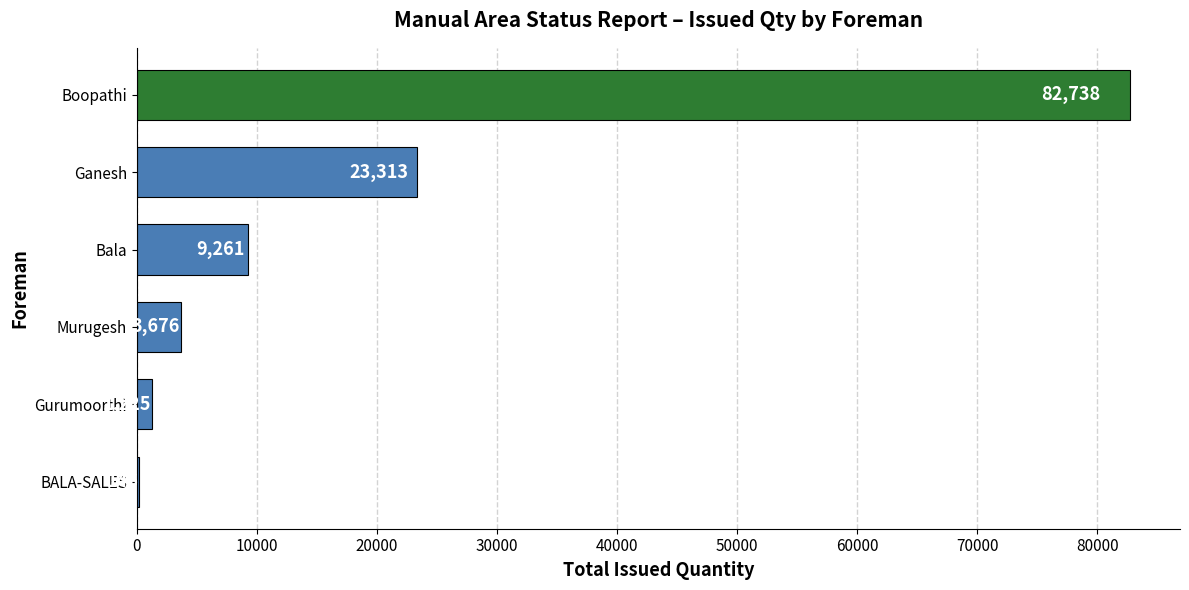

What is the sum of all values?

120359